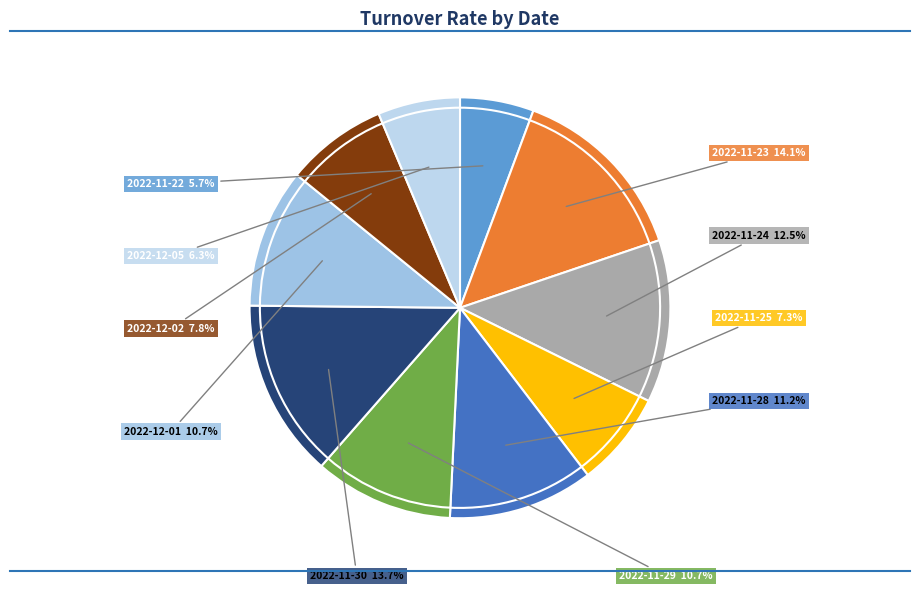

How many segments does this pie chart have?

10